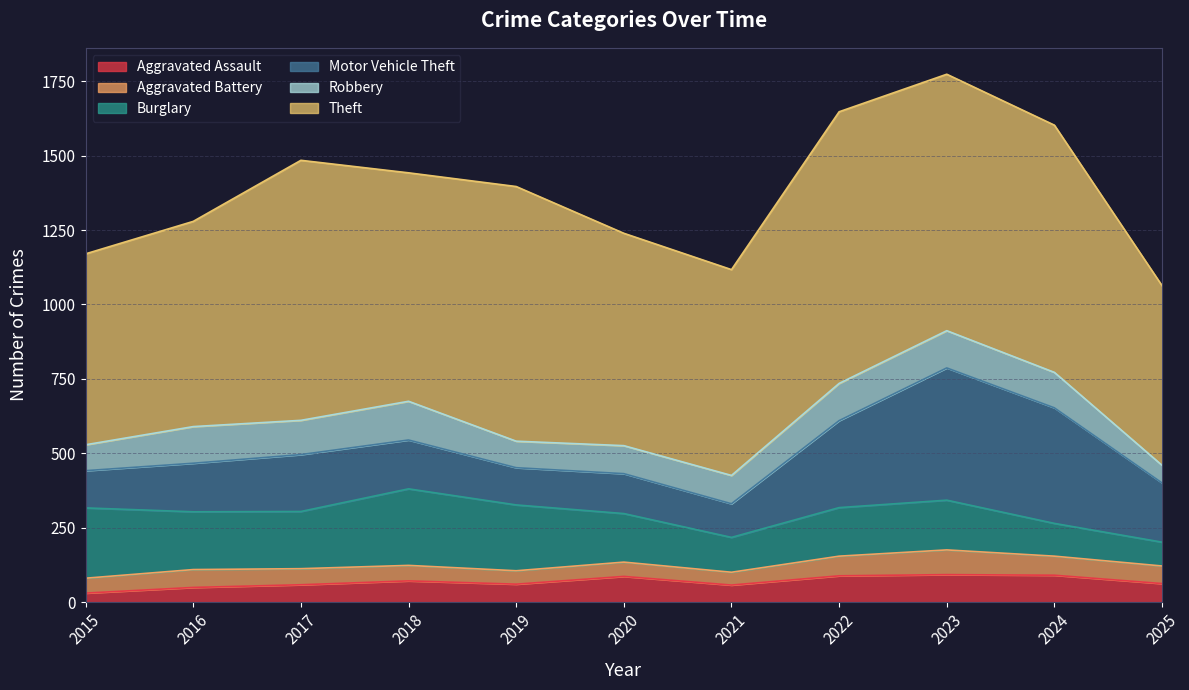

At which label does Theft reach its peak?

2022